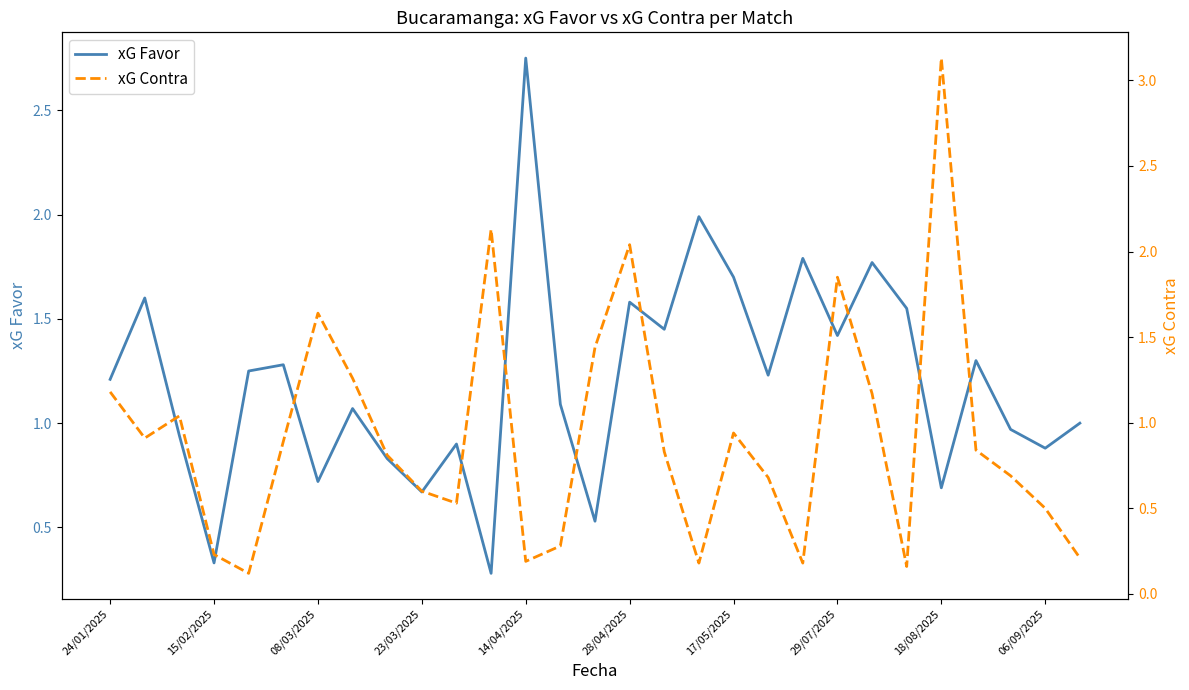

What are all the series names shown in the legend?

xG Favor, xG Contra